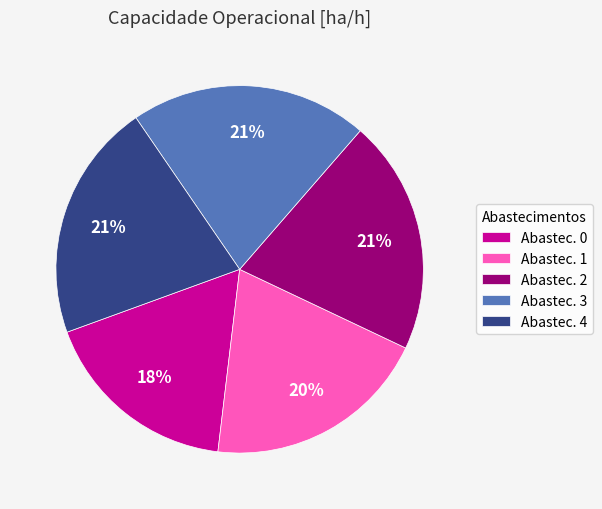

To the nearest percent, what is the combined percentage of Abastec. 3 and Abastec. 0?

39%